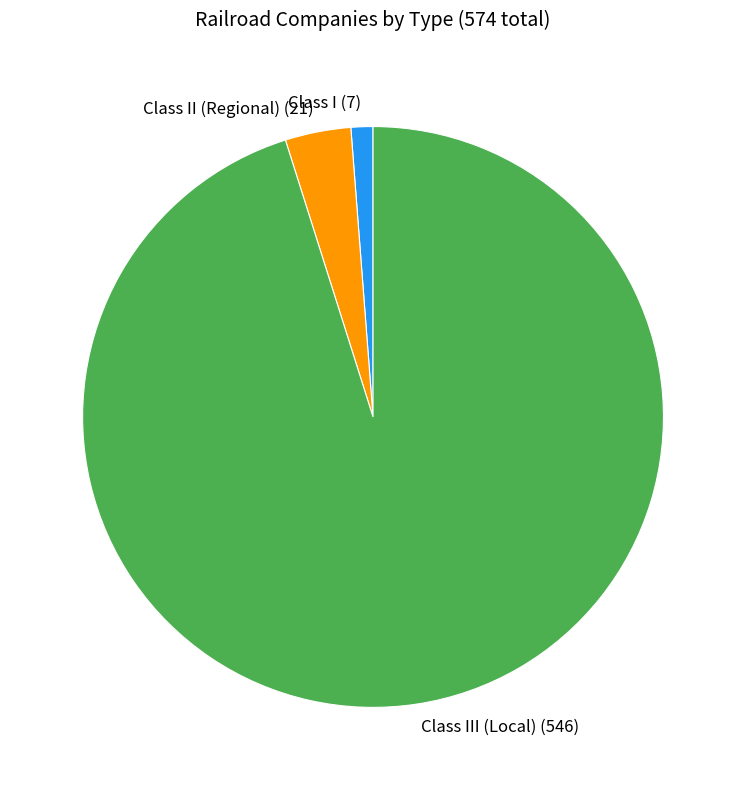

How many slices are in this pie chart?

3